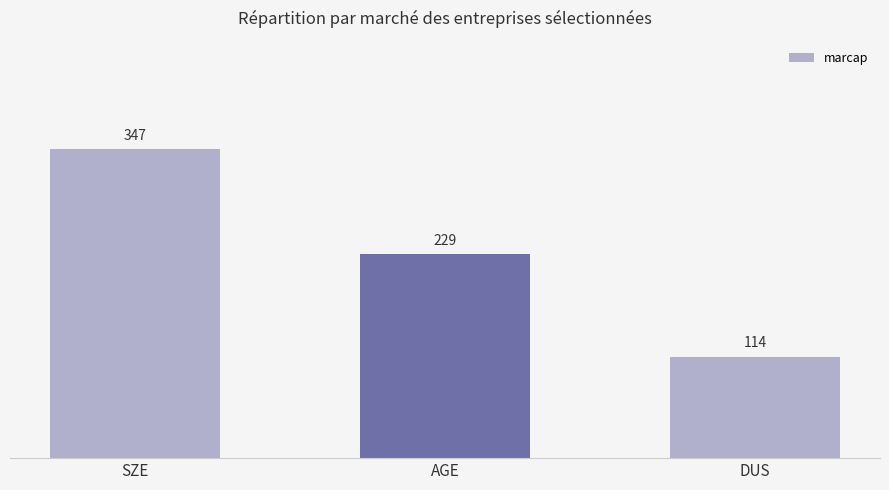

List the labels in order of value, largest first.

SZE, AGE, DUS